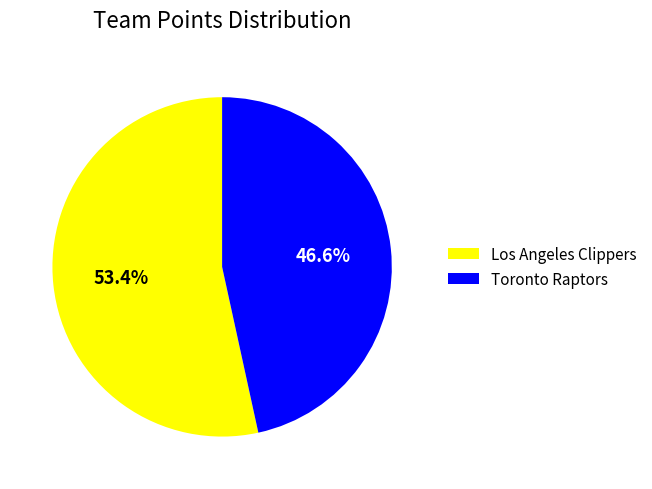

Approximately how many times larger is the value at Los Angeles Clippers compared to Toronto Raptors?

1.1